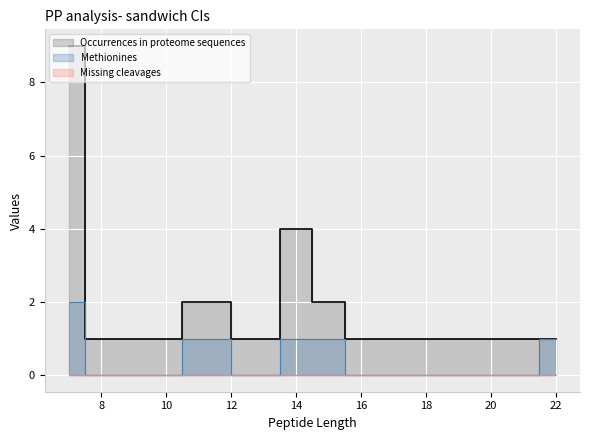

True or false: Missing cleavages and Methionines intersect in this chart.

False